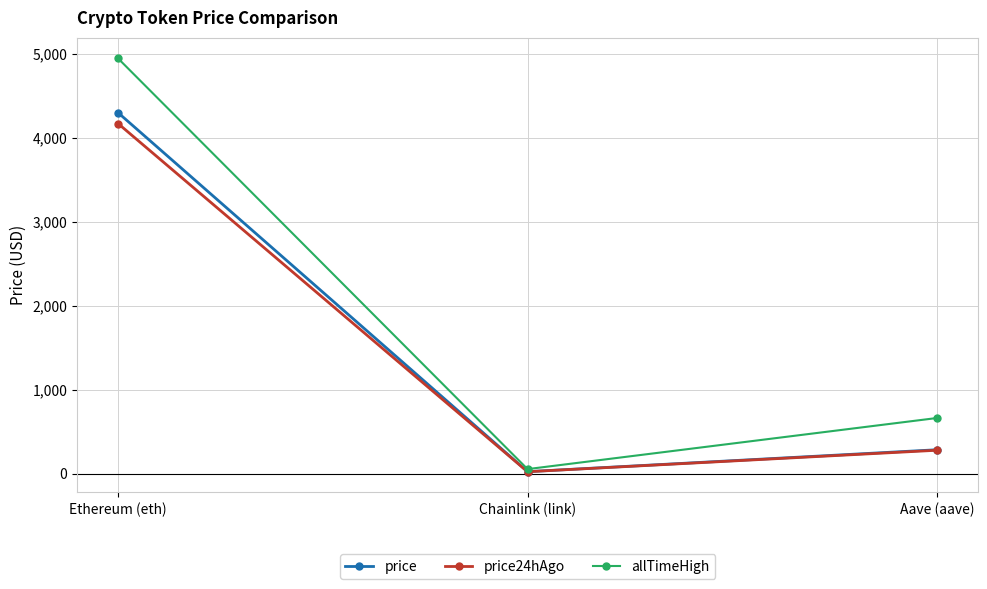

Which series has the largest total across all categories?

allTimeHigh